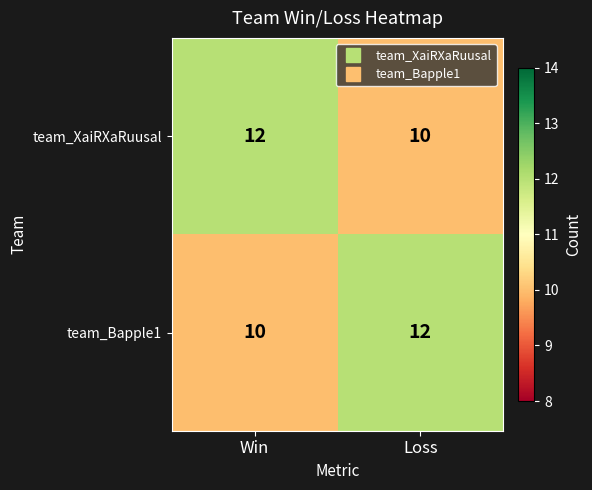

Reading left to right, what are all the values shown in this chart?

team_XaiRXaRuusal: 12	10
team_Bapple1: 10	12